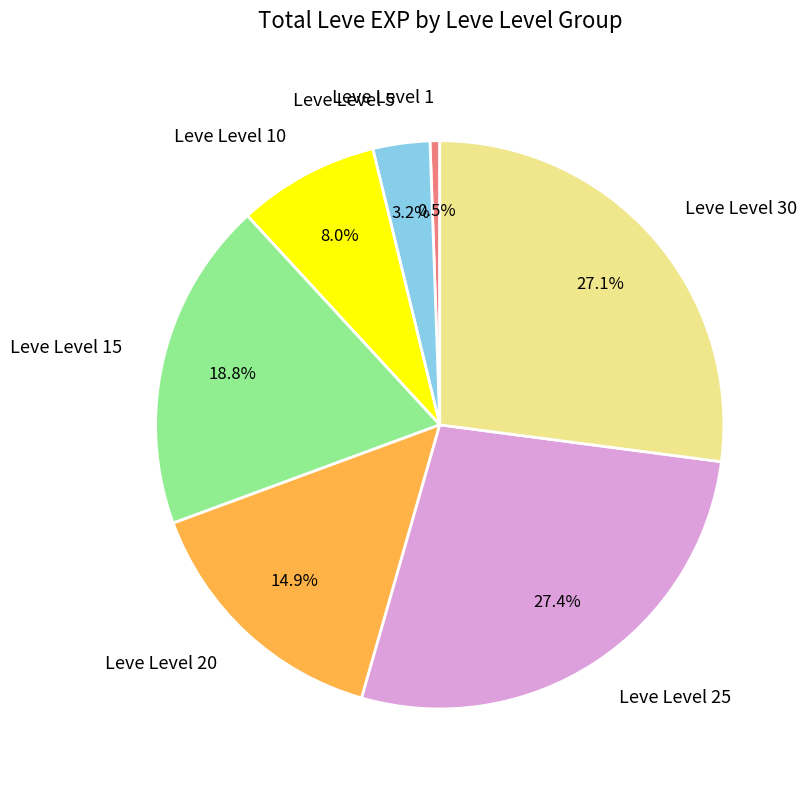

What percentage is NOT represented by Leve Level 10?

92.0%